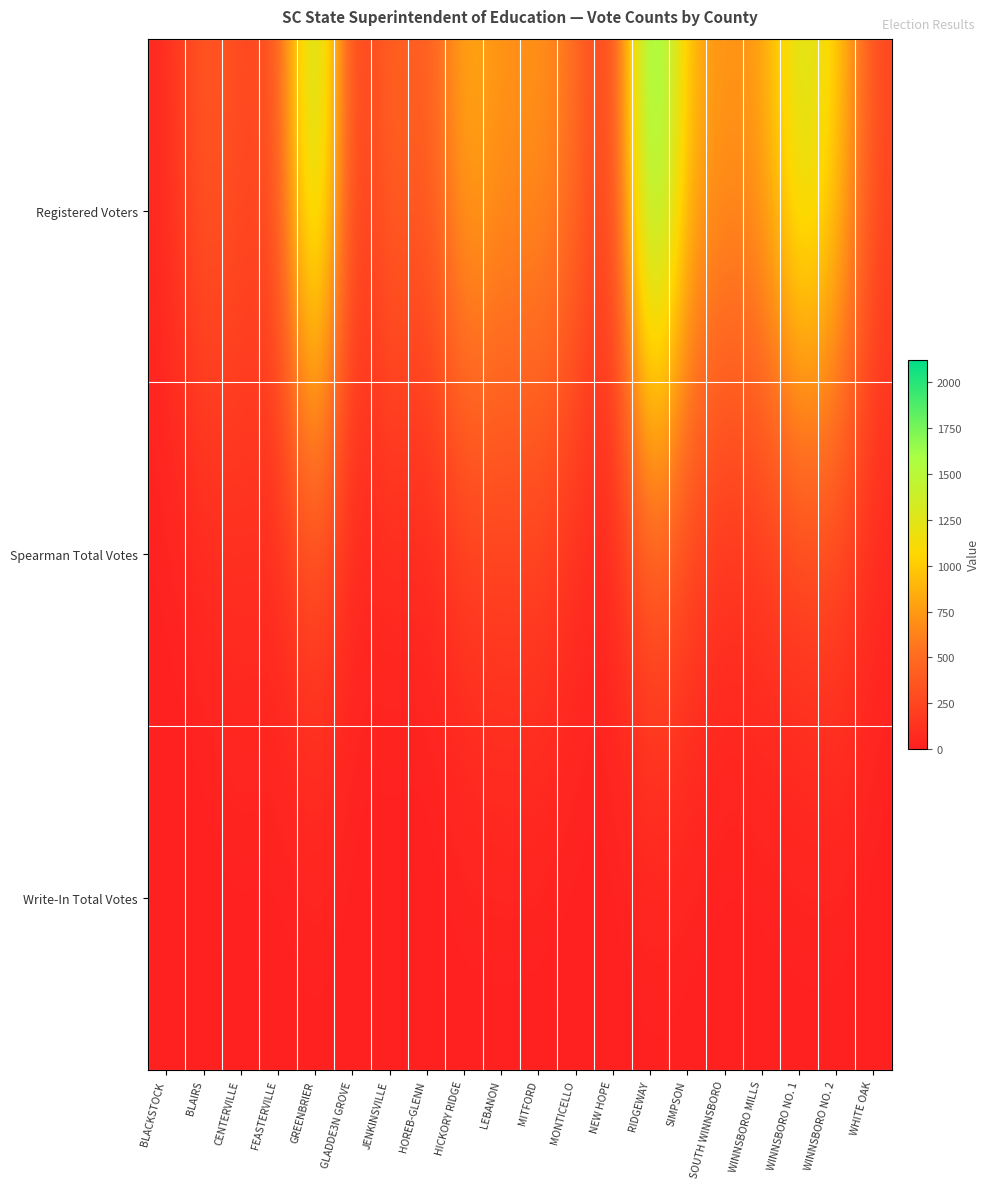

How many series are shown in this chart?

3